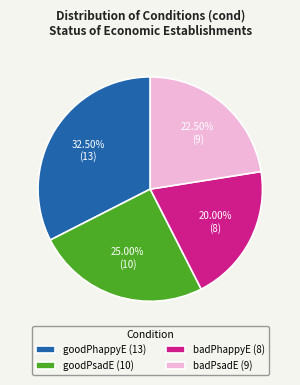

To the nearest percent, what is the difference between the largest and smallest slice percentages?

12%